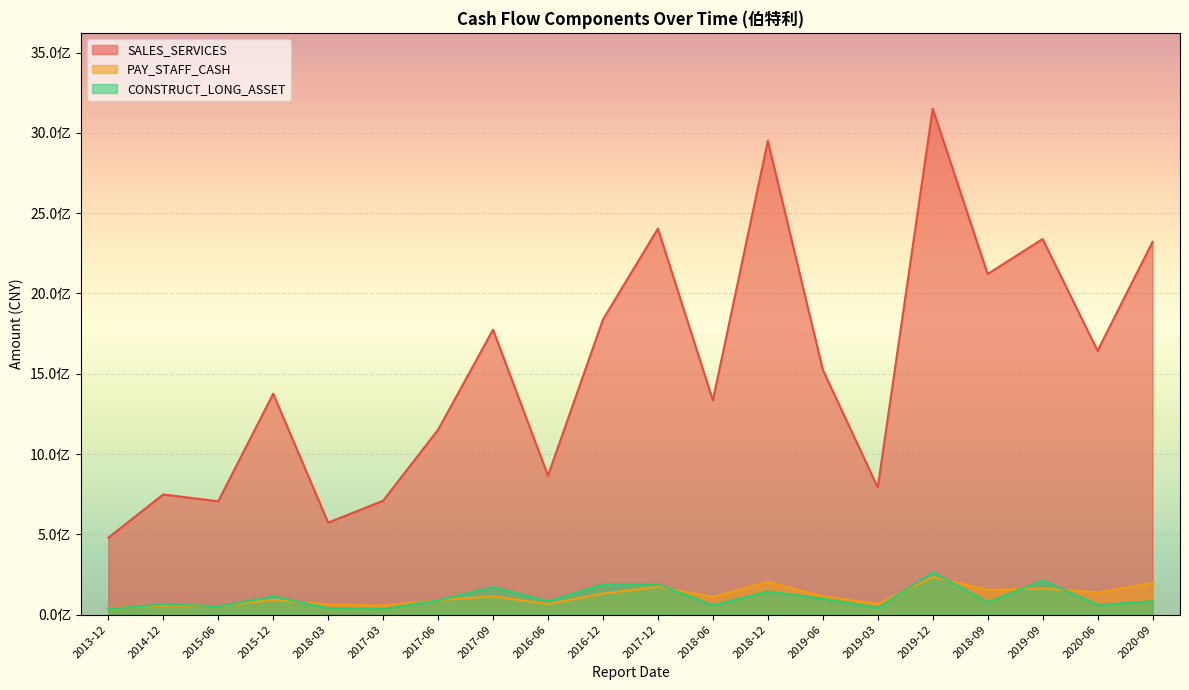

List the labels in order of PAY_STAFF_CASH value, largest first.

2019-12, 2018-12, 2020-09, 2017-12, 2019-09, 2018-09, 2020-06, 2016-12, 2019-06, 2017-09, 2018-06, 2015-12, 2017-06, 2016-06, 2019-03, 2018-03, 2014-12, 2017-03, 2015-06, 2013-12